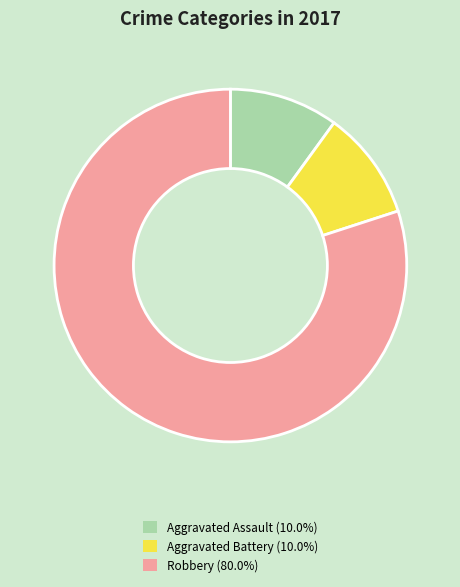

Count the number of slices in the pie.

3